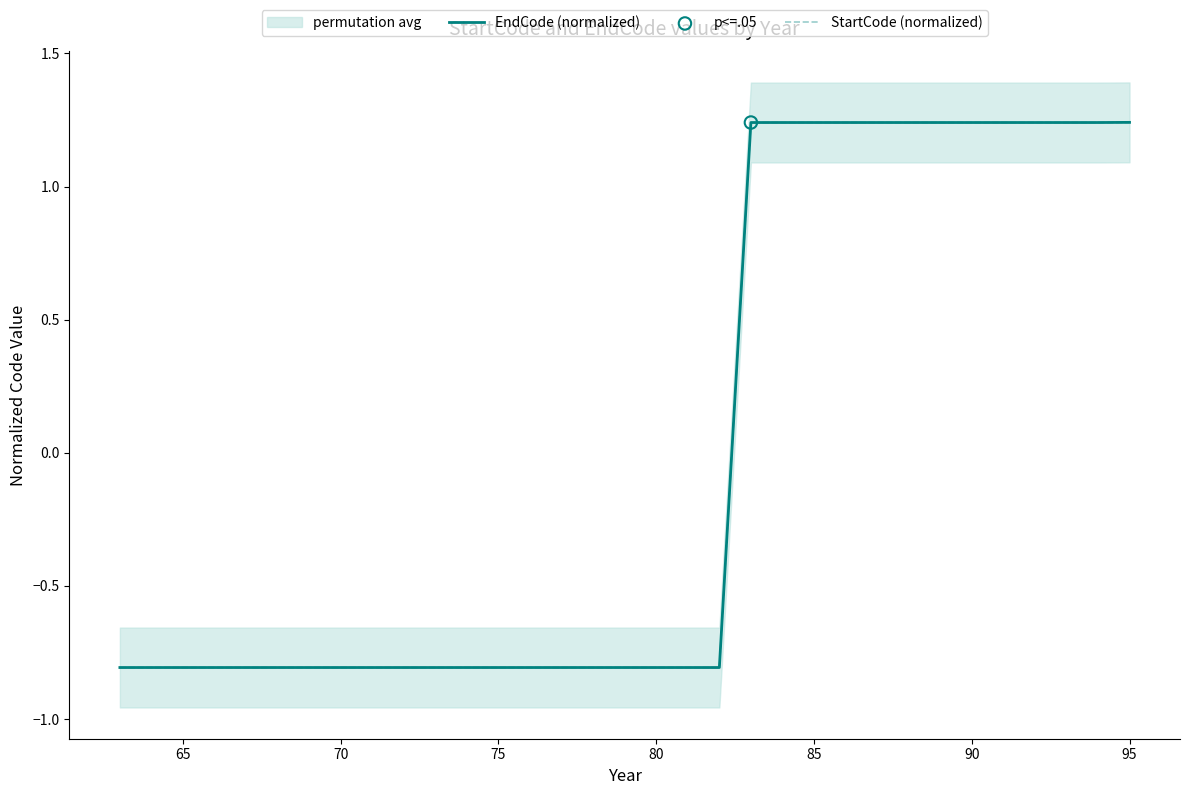

Which series has the largest total across all categories?

EndCode (normalized)